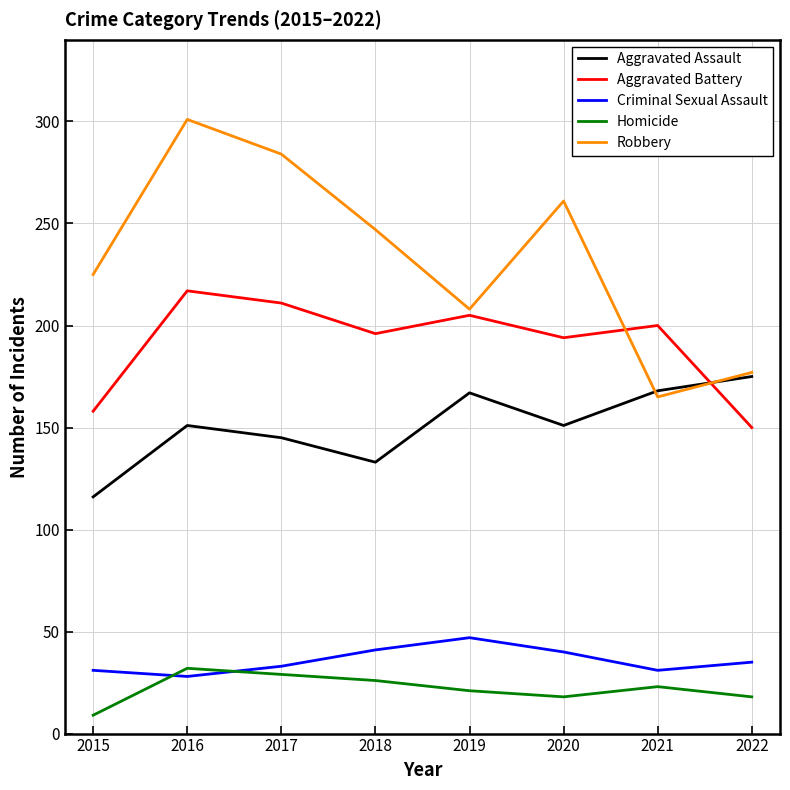

At which label does Aggravated Assault reach its minimum?

2015